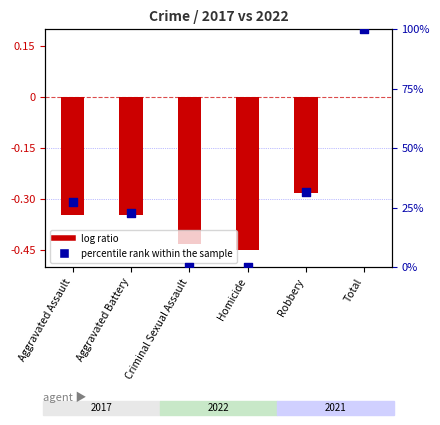

Which series has the largest Y range (max minus min)?

percentile rank within the sample